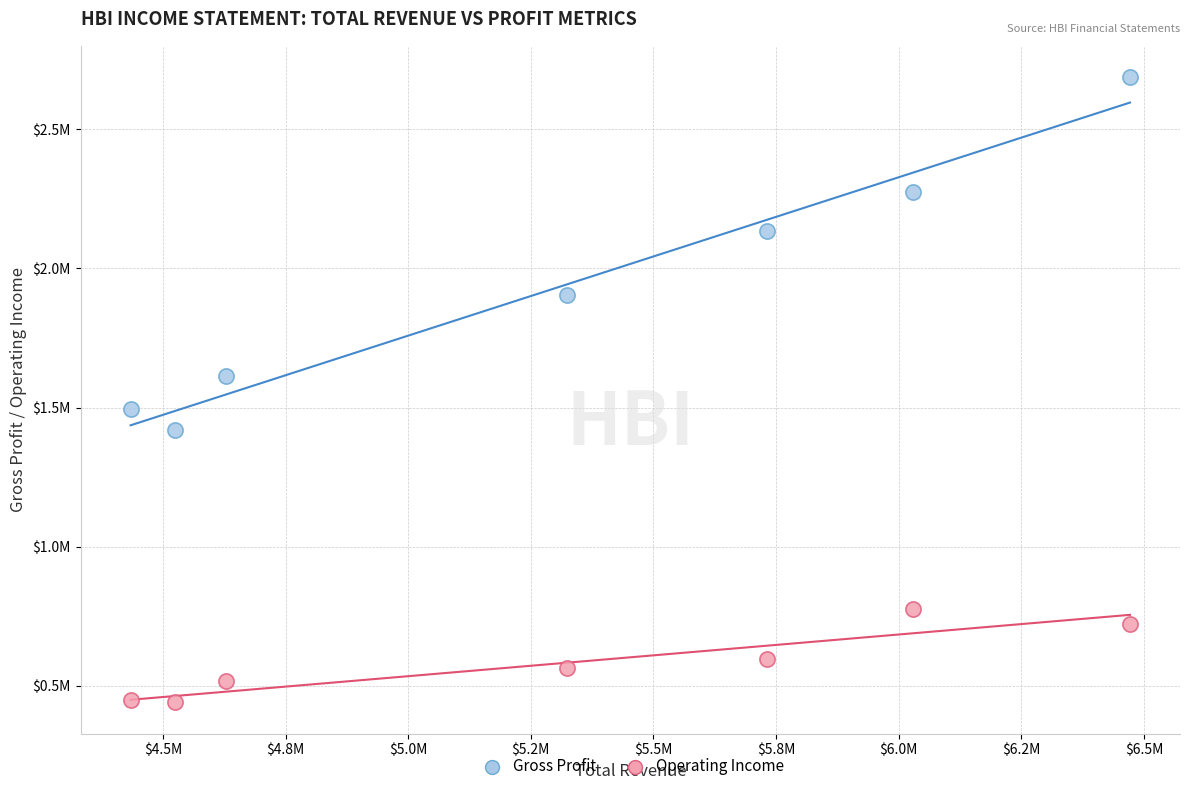

Which series has the widest spread of Y values?

Gross Profit